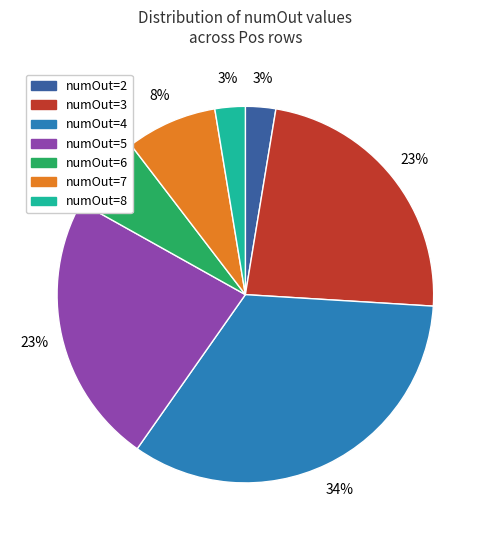

Between numOut=6 and numOut=3, which is larger?

numOut=3